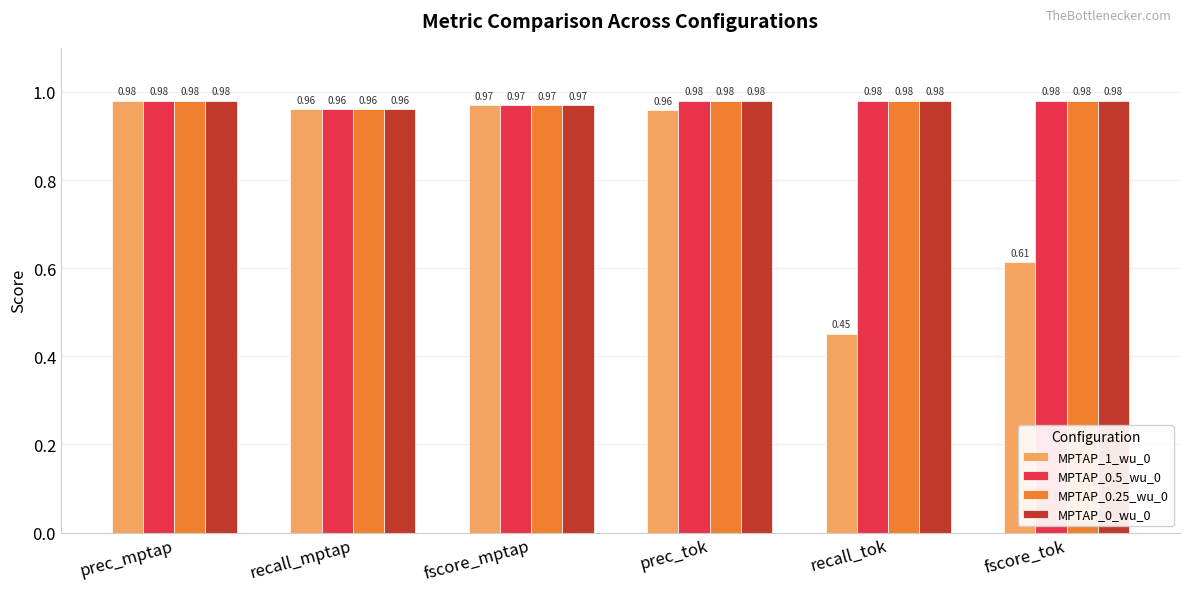

At which category is the sum across all series the highest?

prec_mptap